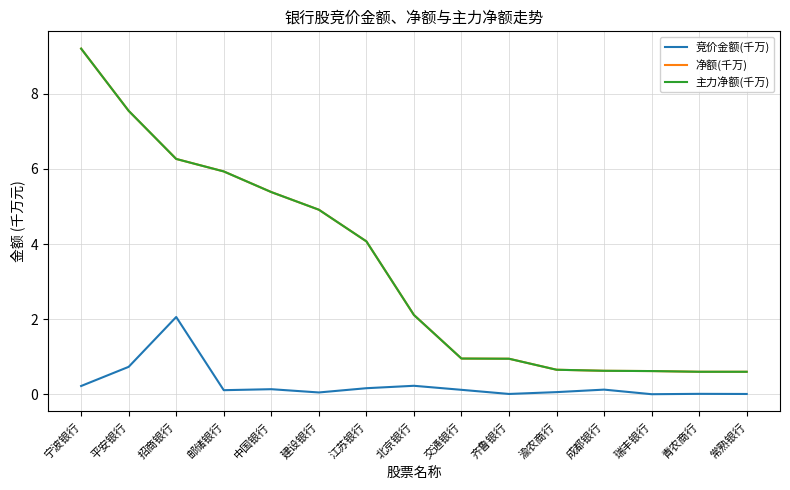

What position from the right is 江苏银行?

9